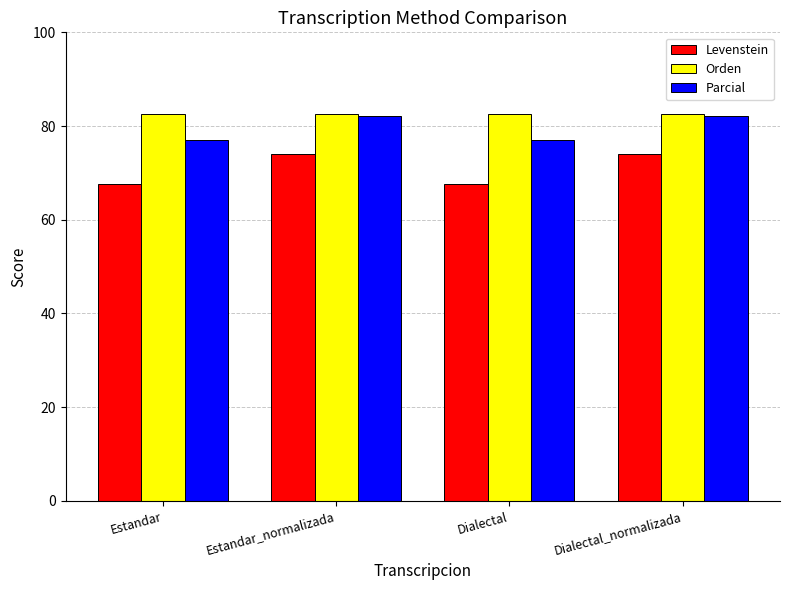

Between Estandar_normalizada and Dialectal, which series saw the biggest shift?

Levenstein